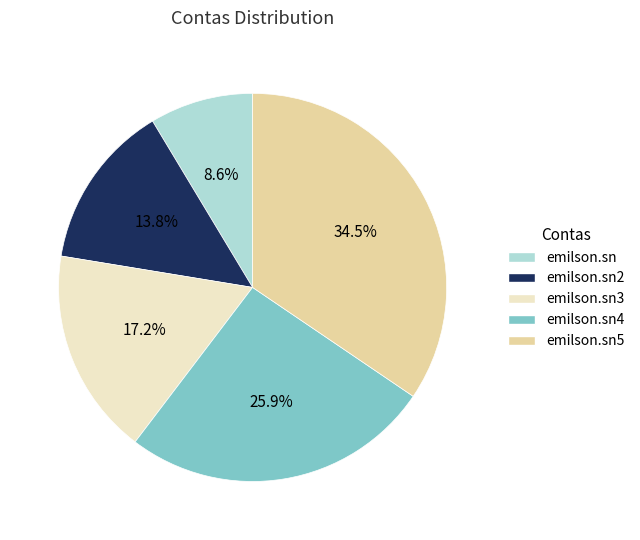

What percentage is the emilson.sn3 slice, to the nearest percent?

17%